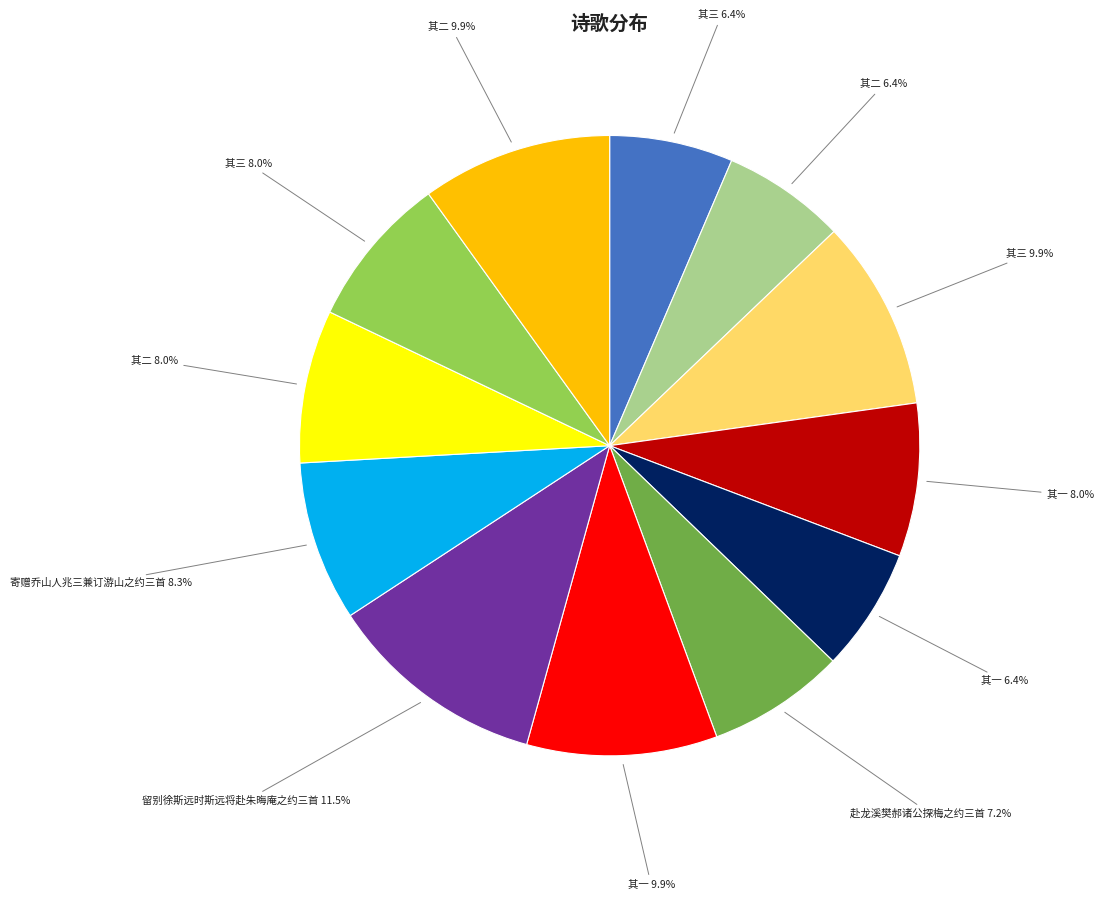

Is there a majority slice in this chart?

No